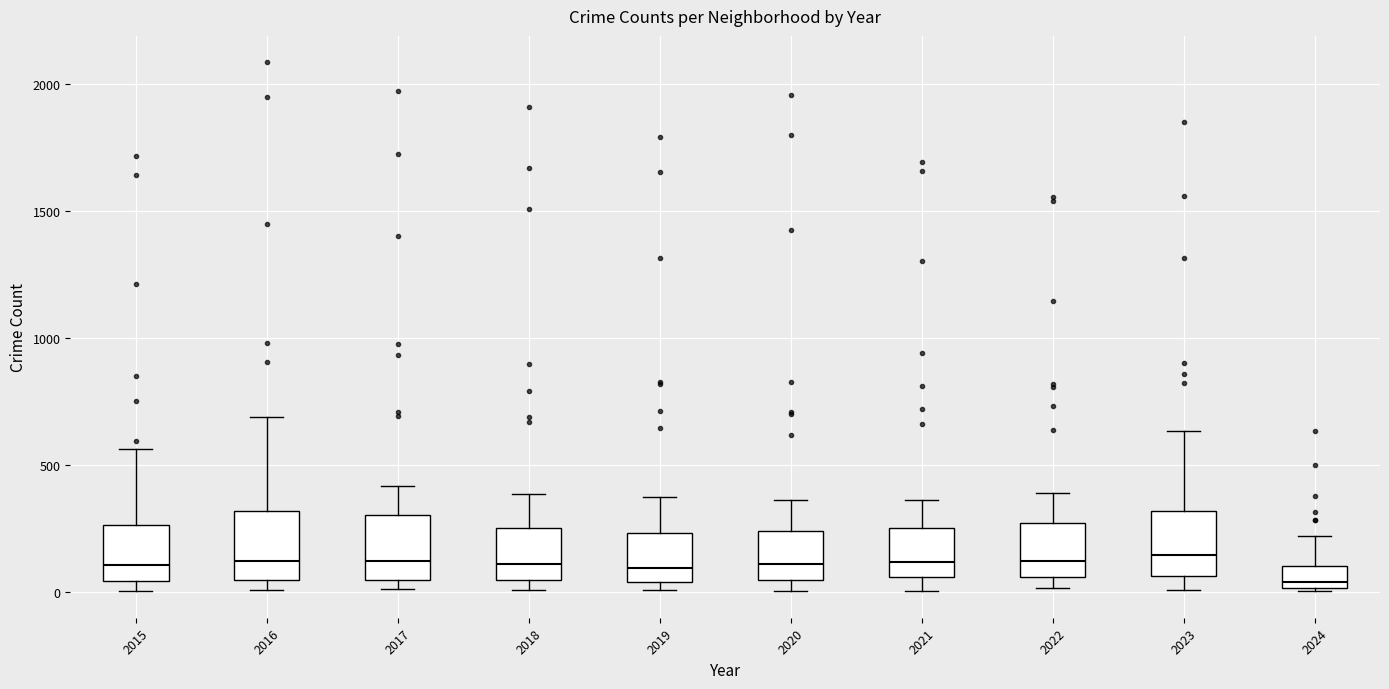

Reading left to right, read every box against the y-axis: the position of its median line, the range the box covers, and the ends of its whiskers. The values are not printed on the chart, so give them approximately, as read against the axis.

2015: median 100, box 50 to 250, whiskers 0 to 550
2016: median 150, box 50 to 300, whiskers 0 to 700
2017: median 100, box 50 to 300, whiskers 0 to 400
2018: median 100, box 50 to 250, whiskers 0 to 400
2019: median 100, box 50 to 250, whiskers 0 to 400
2020: median 100, box 50 to 250, whiskers 0 to 350
2021: median 100, box 50 to 250, whiskers 0 to 350
2022: median 100, box 50 to 250, whiskers 0 to 400
2023: median 150, box 50 to 300, whiskers 0 to 650
2024: median 50, box 0 to 100, whiskers 0 to 200